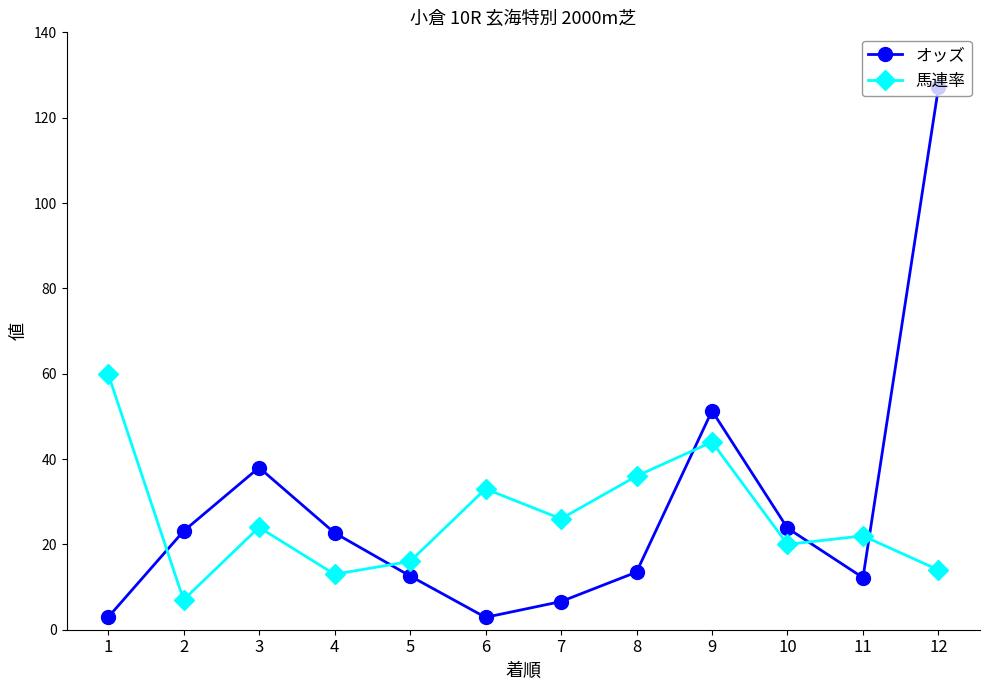

At which category is the sum across all series the highest?

12